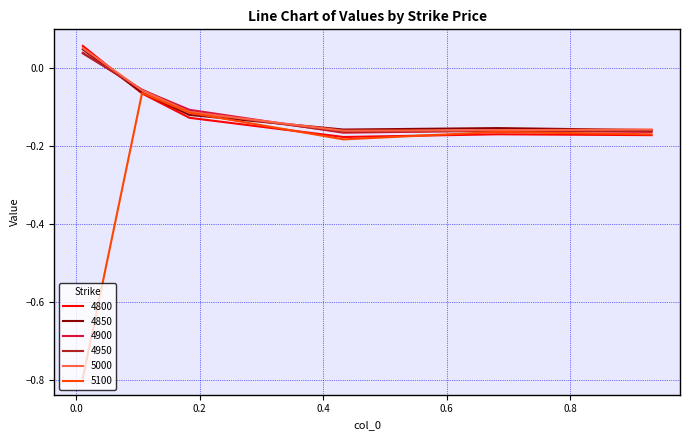

What is the minimum value shown in the chart?

-0.8